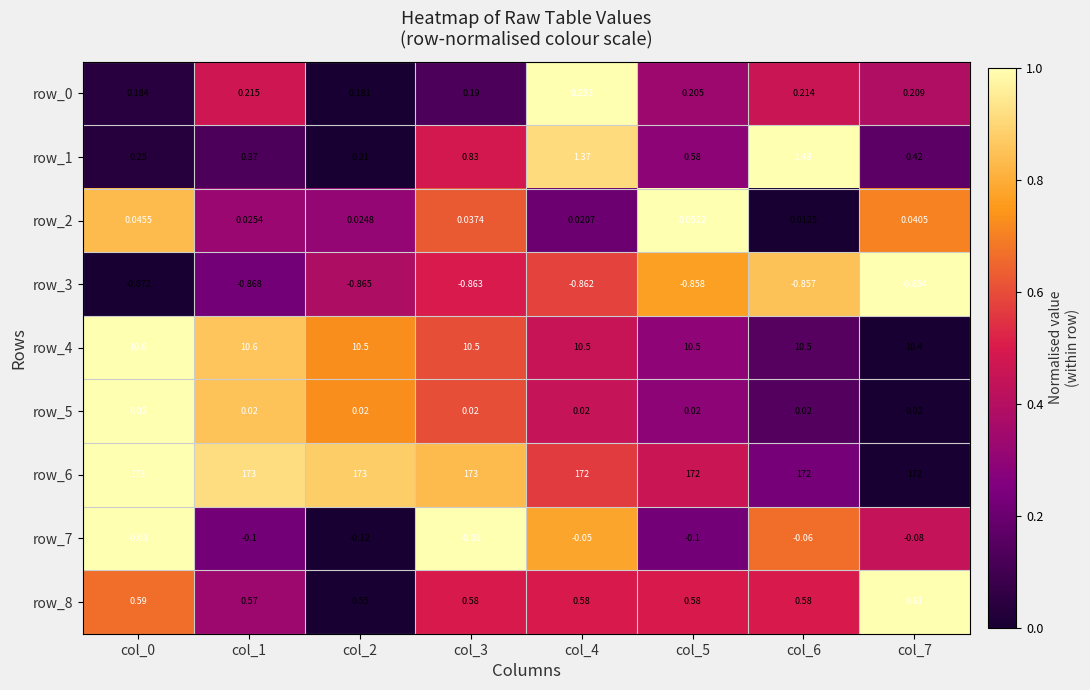

Is the value of row_1 at col_2 greater than the value of row_3 at col_7?

Yes